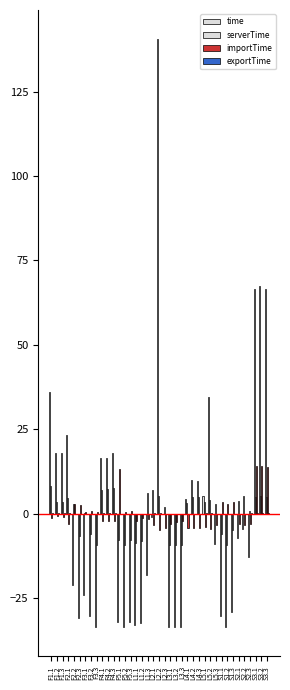

Does the chart contain stacked bars?

No